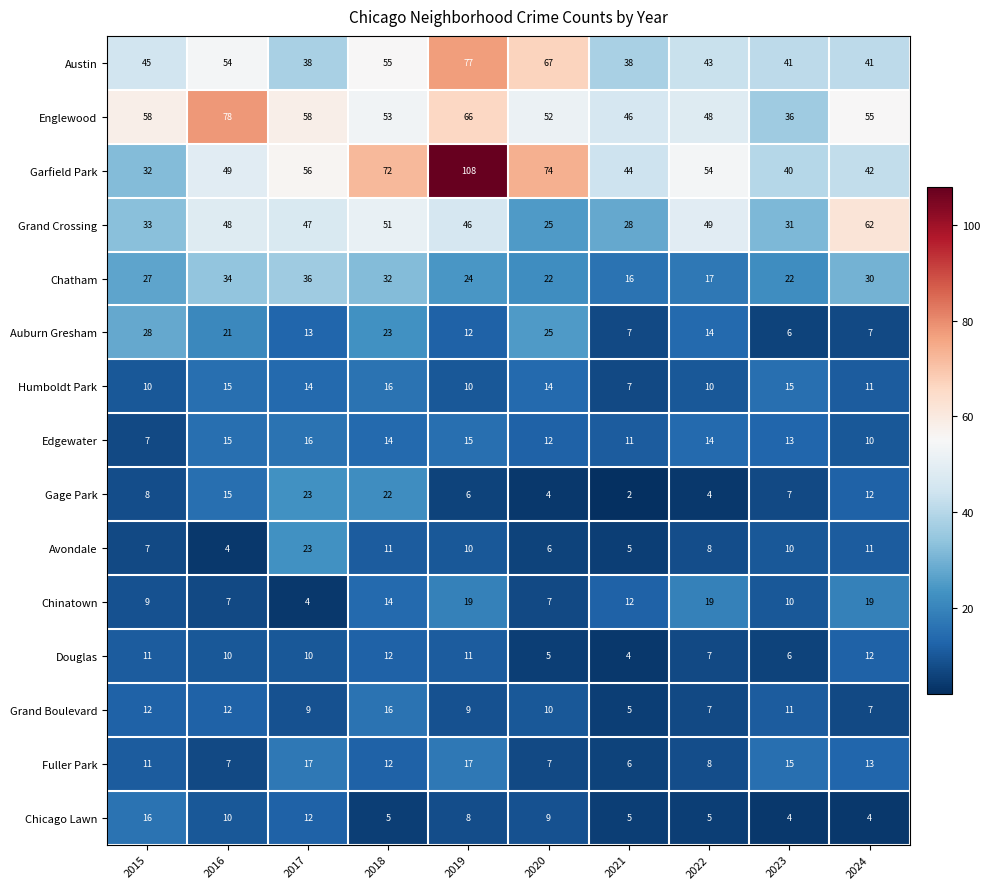

The Auburn Gresham series shows 37 at 2018. True or false?

False